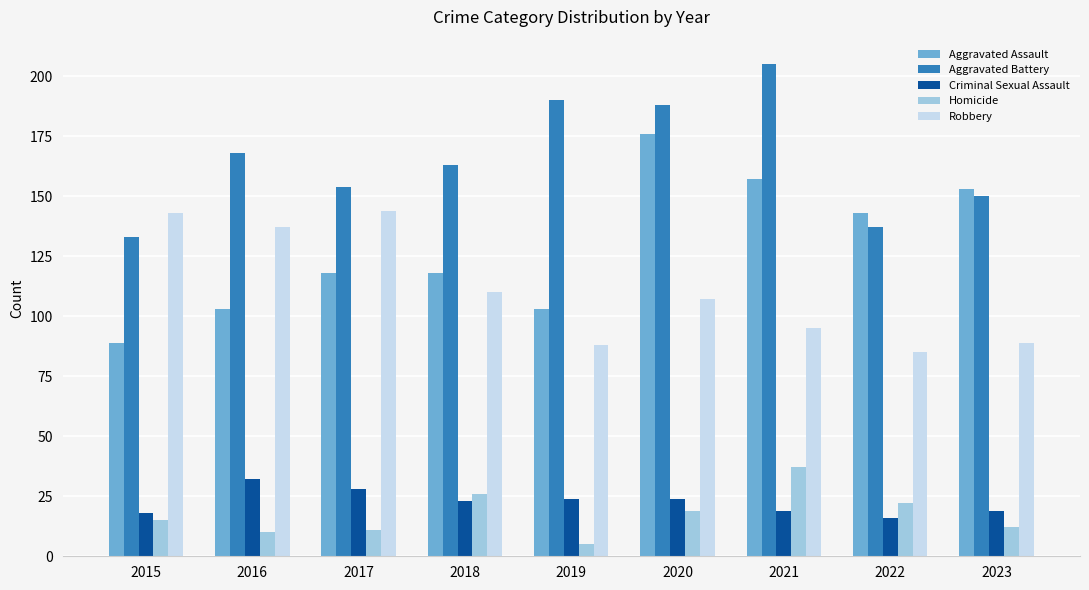

What is the spread (max minus min) of values at 2021?

186